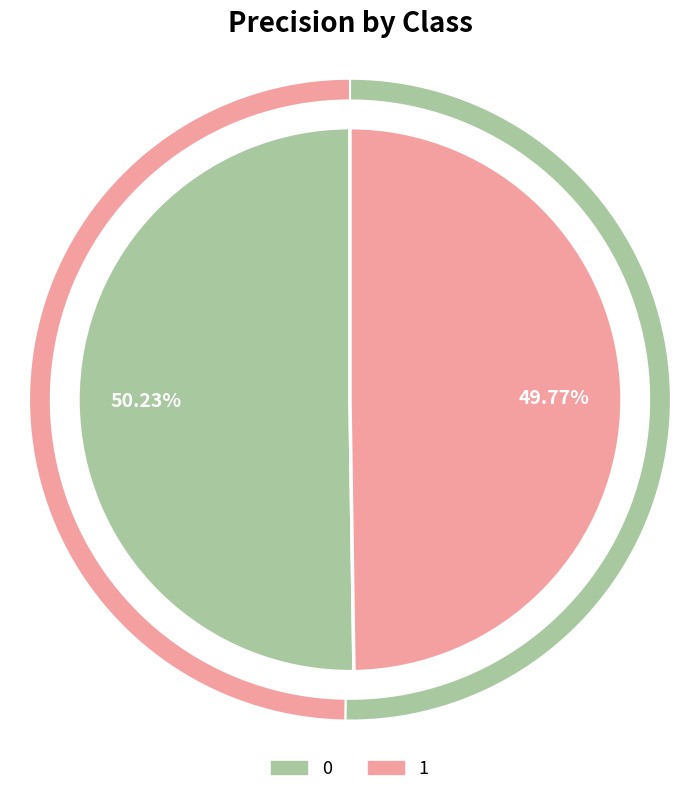

Count the number of slices in the pie.

2